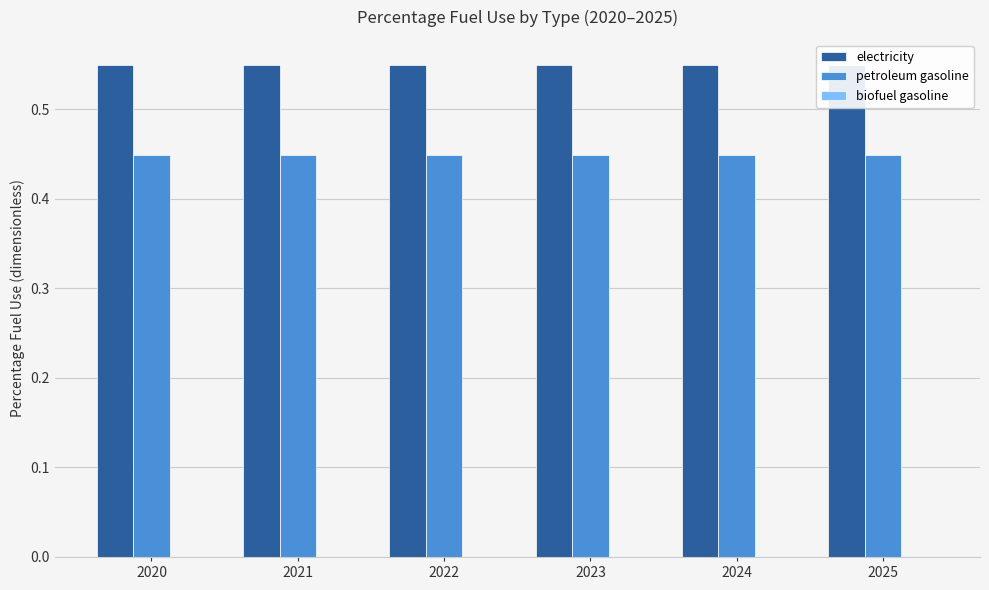

Are the bars horizontal?

No